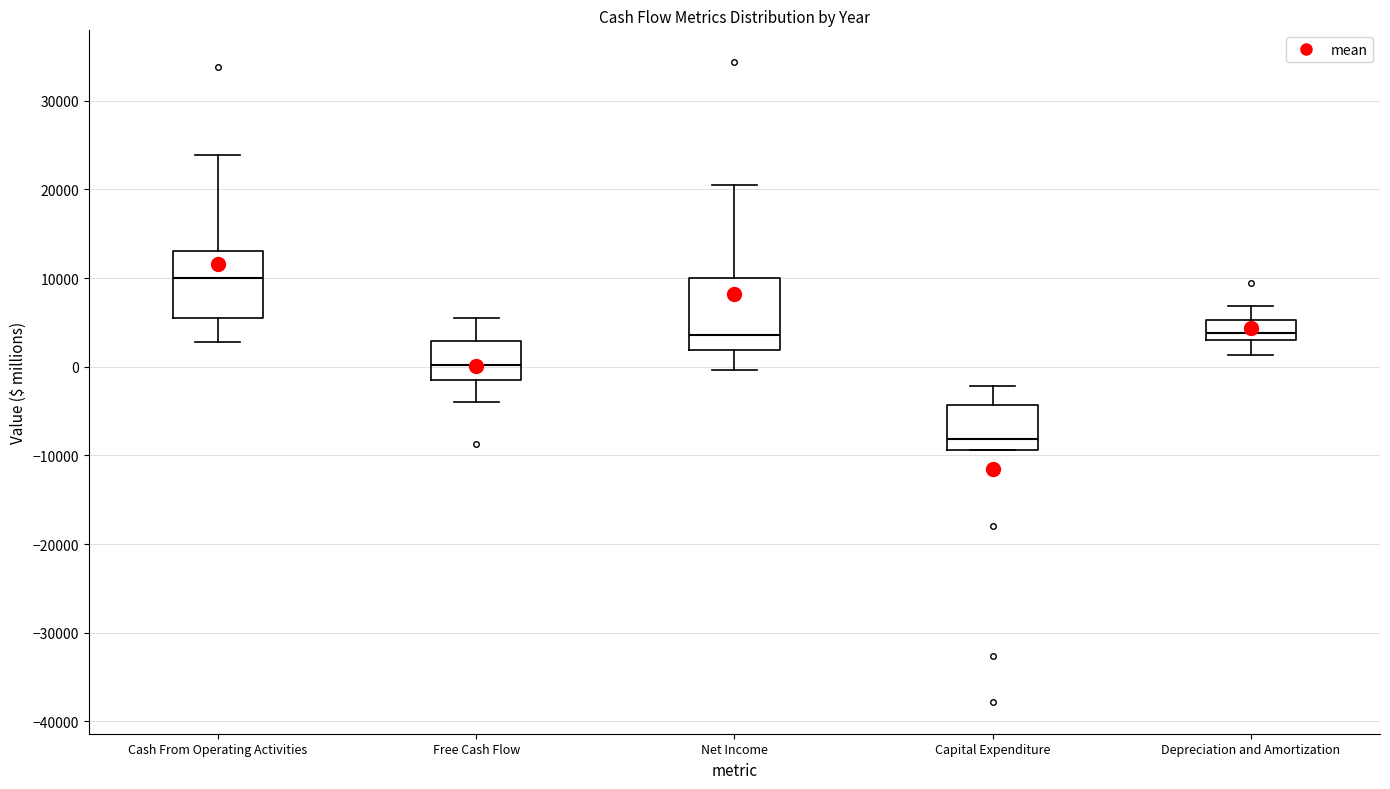

Which box's median line is the lowest?

Capital Expenditure